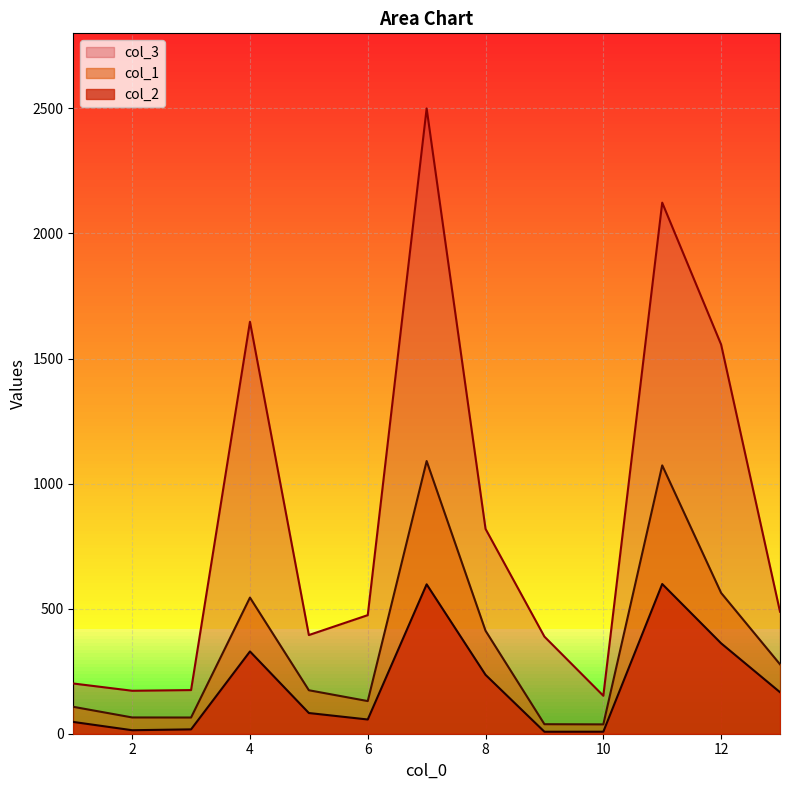

At how many categories does at least one series exceed 2111?

2